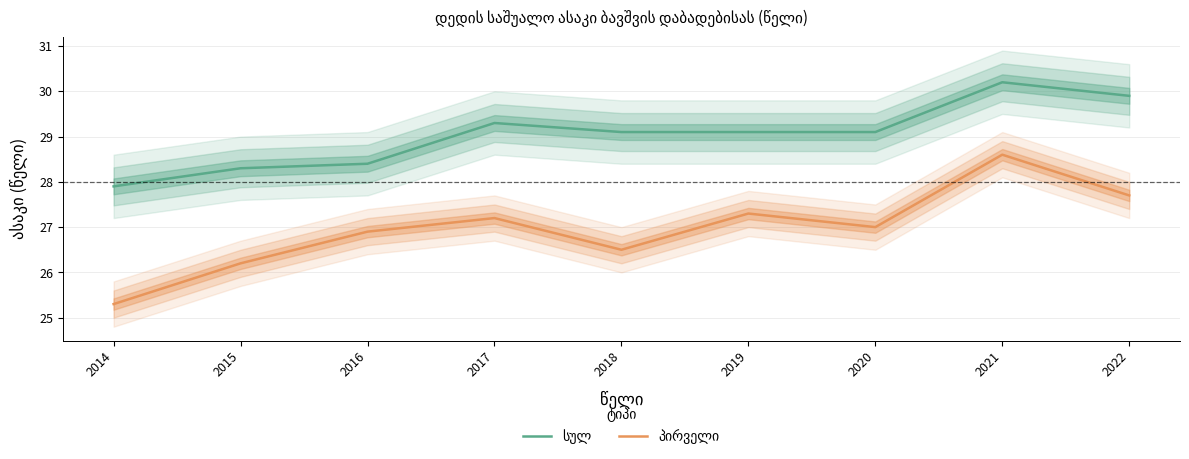

What are all the series names shown in the legend?

სულ, პირველი